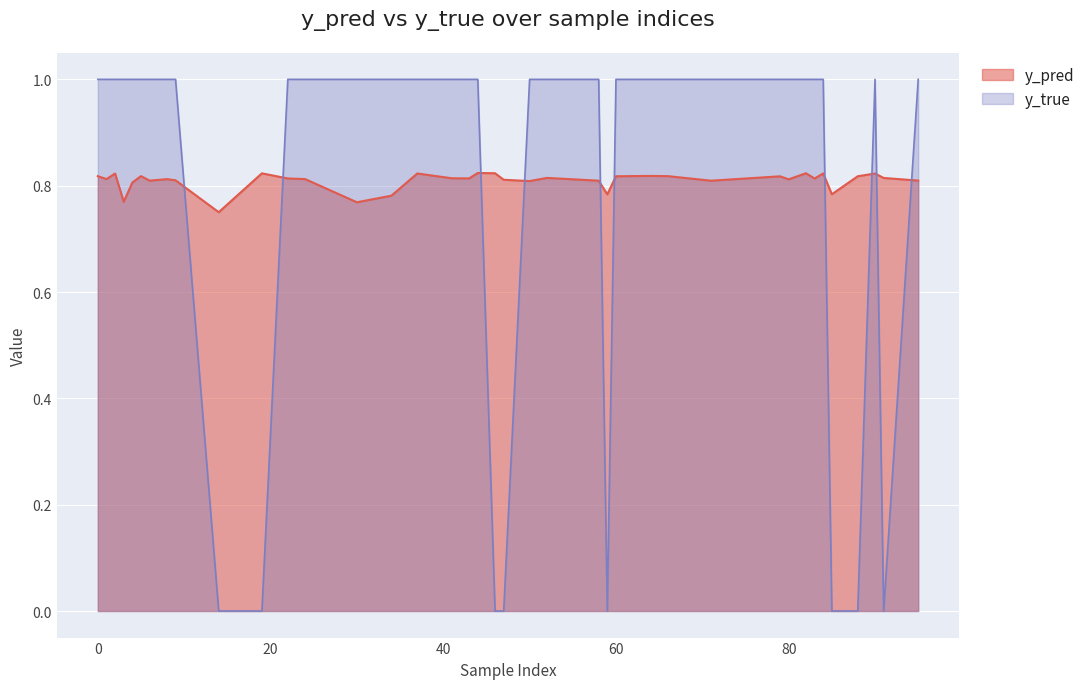

True or false: y_true has more than 1 points higher than both neighbors.

False